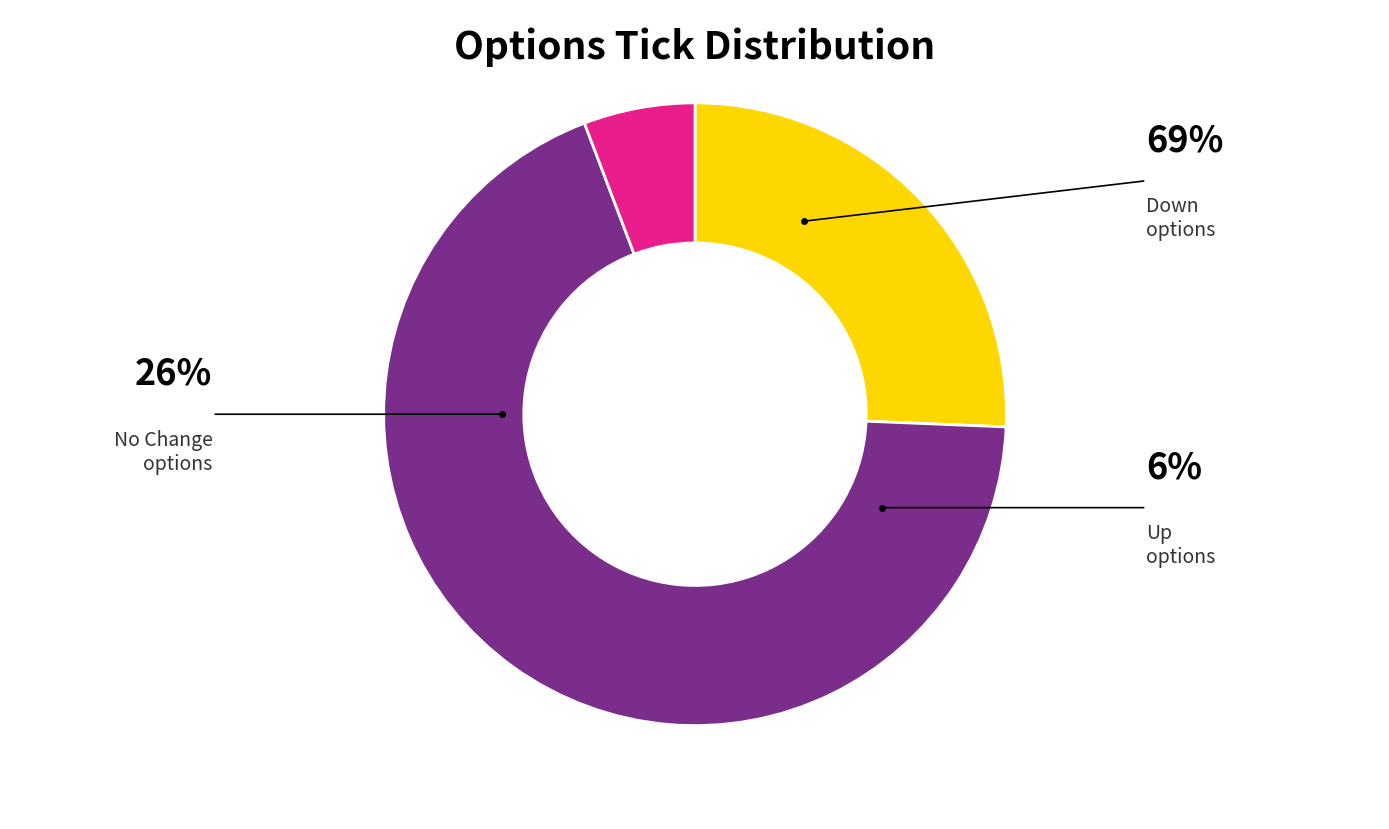

Is there any slice that represents more than half of the pie?

Yes